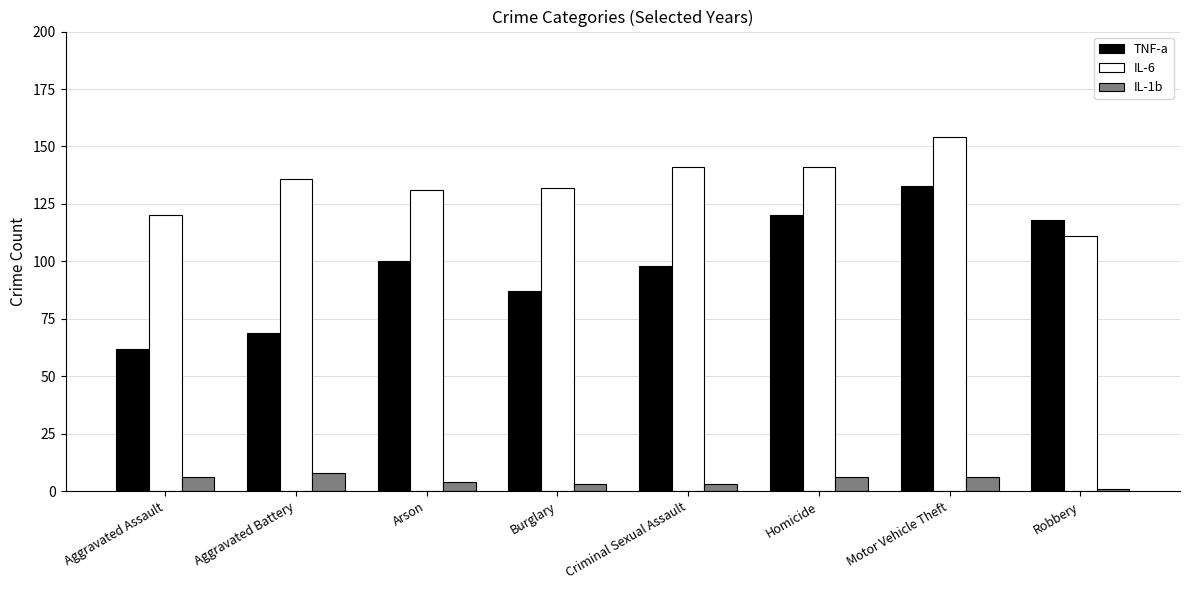

What are all the series names shown in the legend?

TNF-a, IL-6, IL-1b